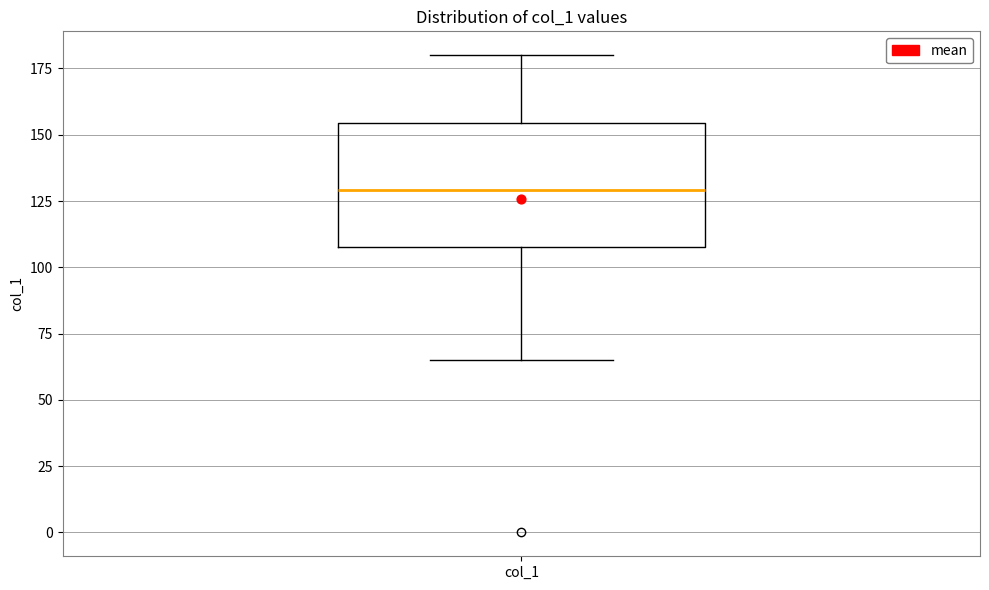

Transcribe this box plot: give where the median line is, the range the box spans, and where the two whiskers end, as read against the y-axis. The values are not printed on the chart, so give them approximately, as read against the axis.

median 130, box 110 to 155, whiskers 65 to 180